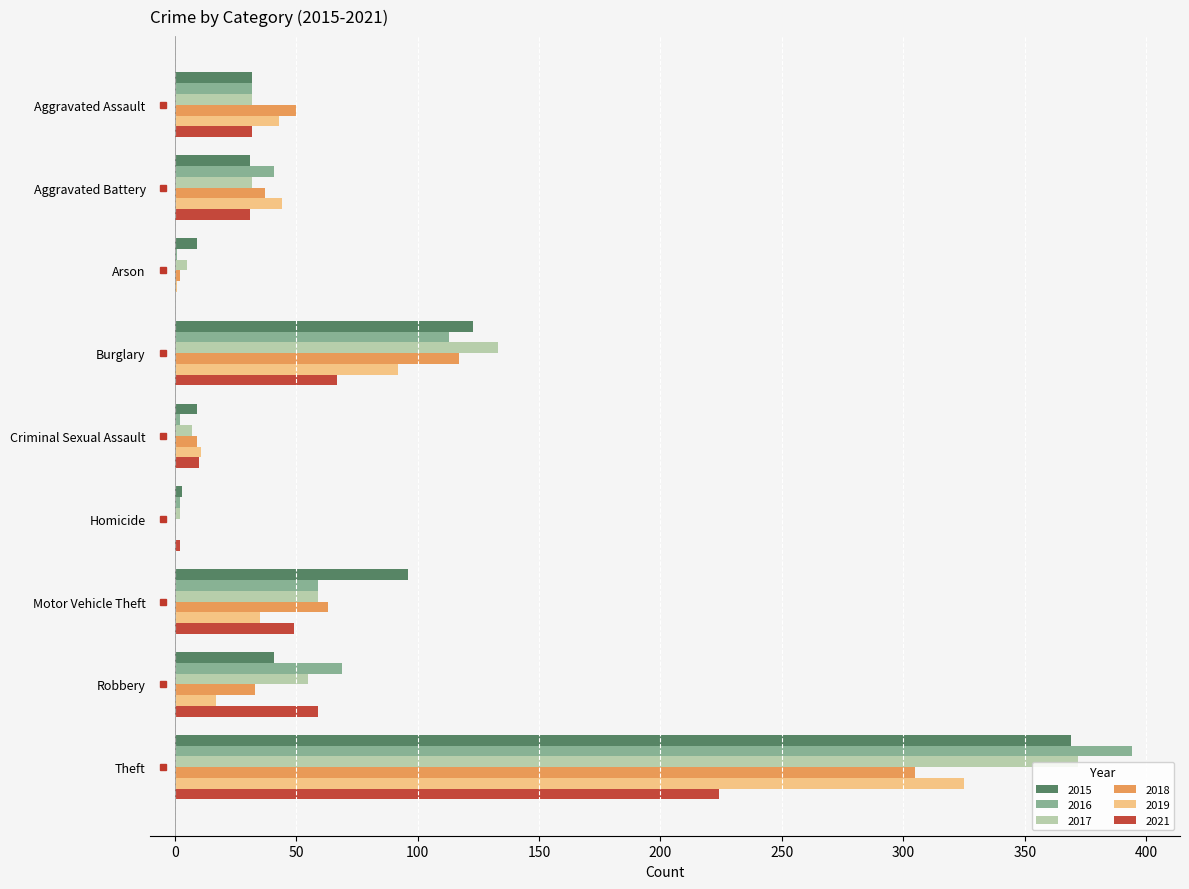

At which category is the sum across all series the highest?

Theft